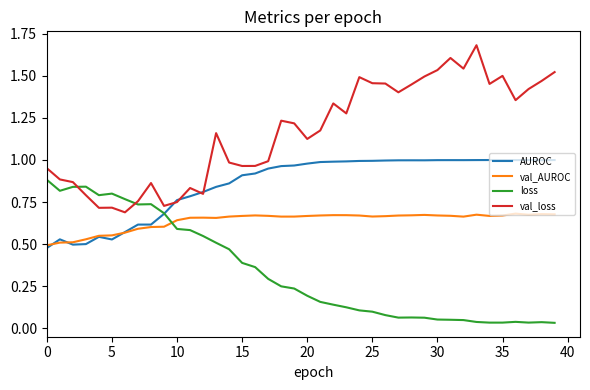

Which series has the largest total across all categories?

val_loss